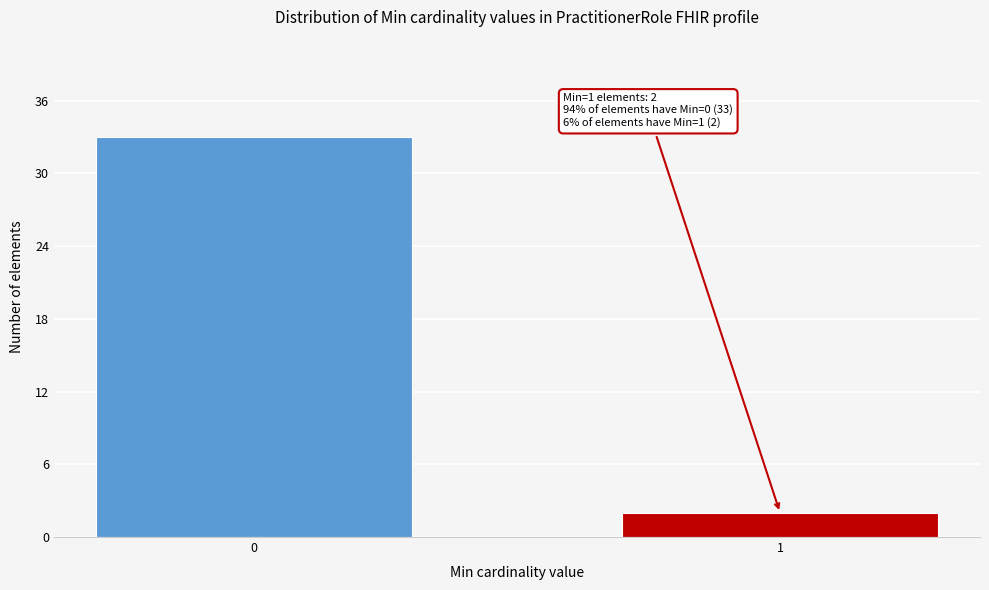

Reading left to right, extract all data points from this chart.

33	2